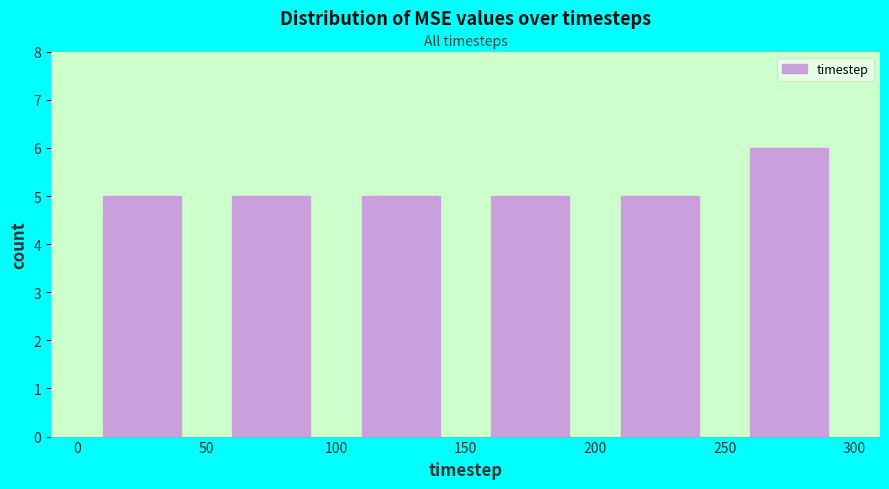

What is the height of the bar covering 200 to 250 on the x-axis? The values are not printed on the chart, so give them approximately, as read against the axis.

5